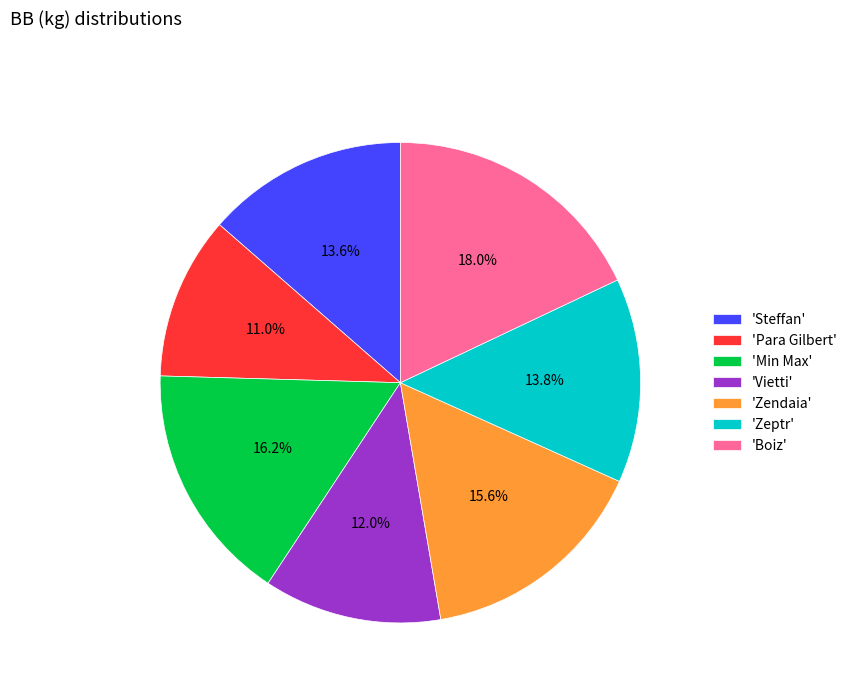

Is there a majority slice in this chart?

No